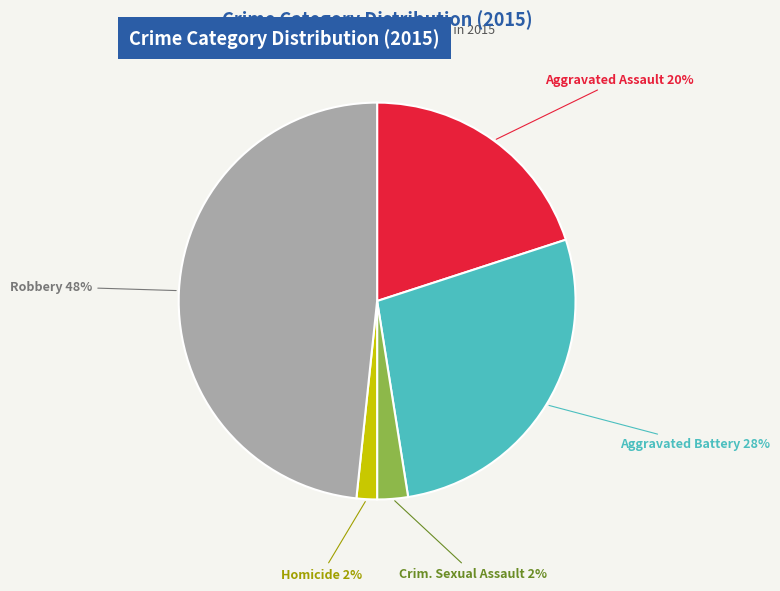

To the nearest percent, what is the average slice percentage?

20%